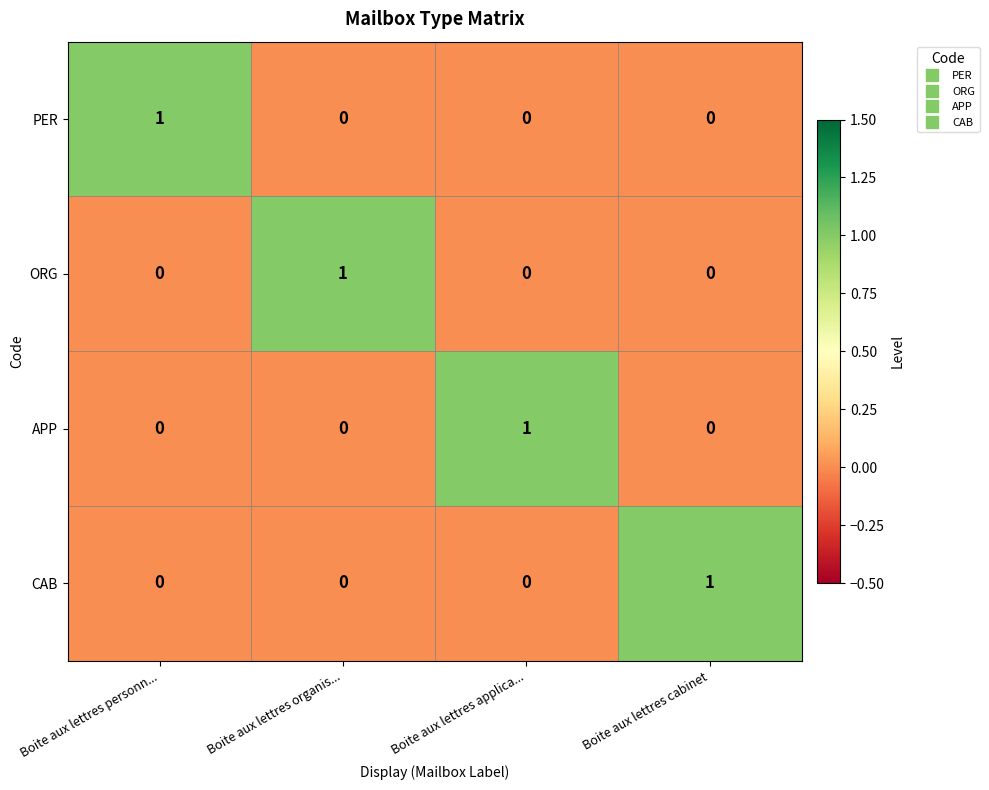

True or false: PER has a value of 1 at Boite aux lettres cabinet.

False